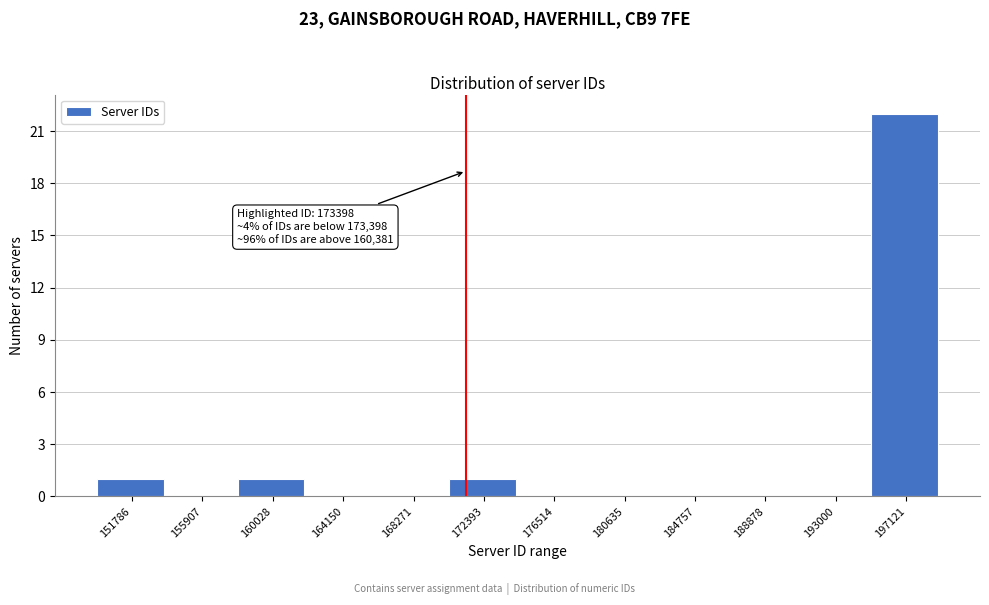

Reading left to right, extract all data points from this chart.

151786=1	155907=0	160028=1	164150=0	168271=0	172393=1	176514=0	180635=0	184757=0	188878=0	193000=0	197121=22